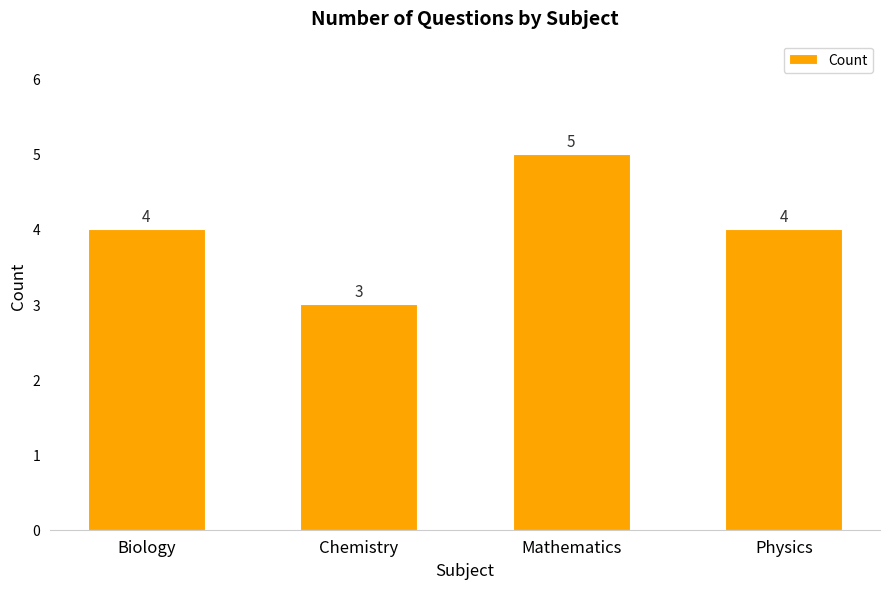

Are the bars grouped side by side (vs. stacked)?

No